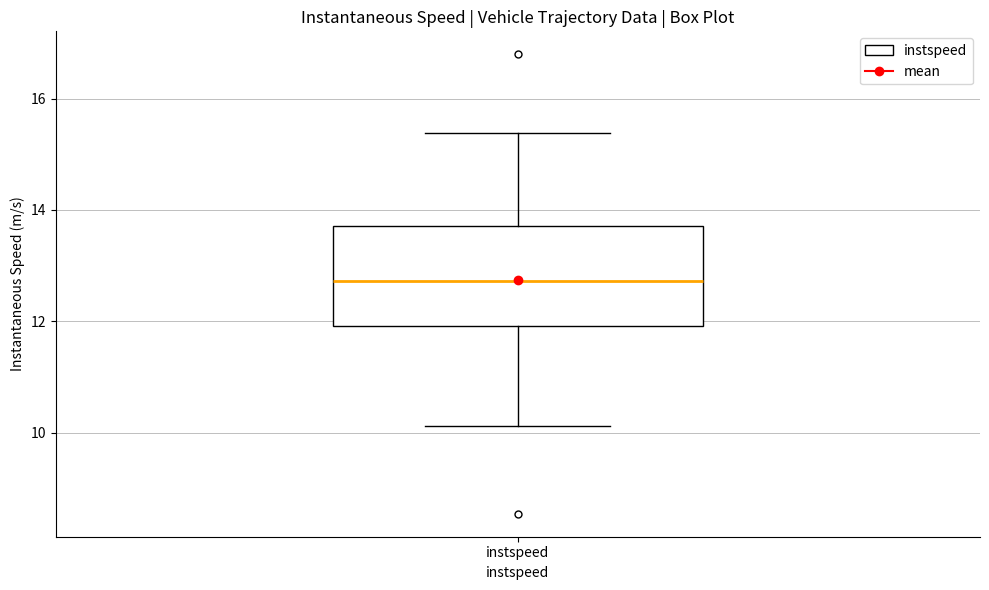

Transcribe this box plot: give where the median line is, the range the box spans, and where the two whiskers end, as read against the y-axis. The values are not printed on the chart, so give them approximately, as read against the axis.

median 12.8, box 12.0 to 13.8, whiskers 10.2 to 15.4